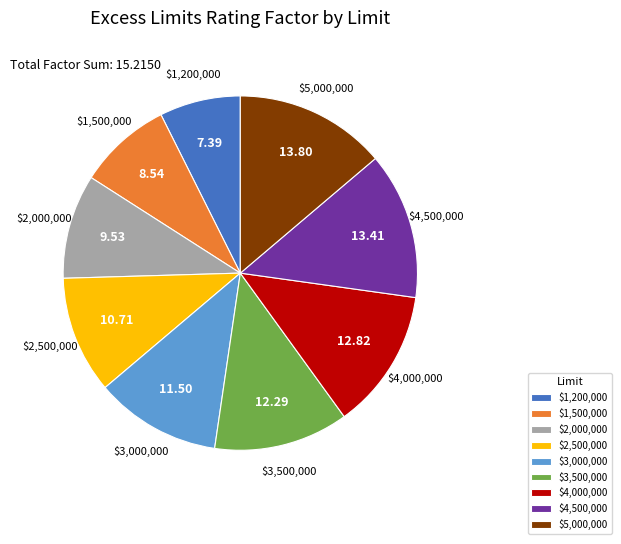

Combined, do $1,200,000 and $5,000,000 account for over 50%?

No